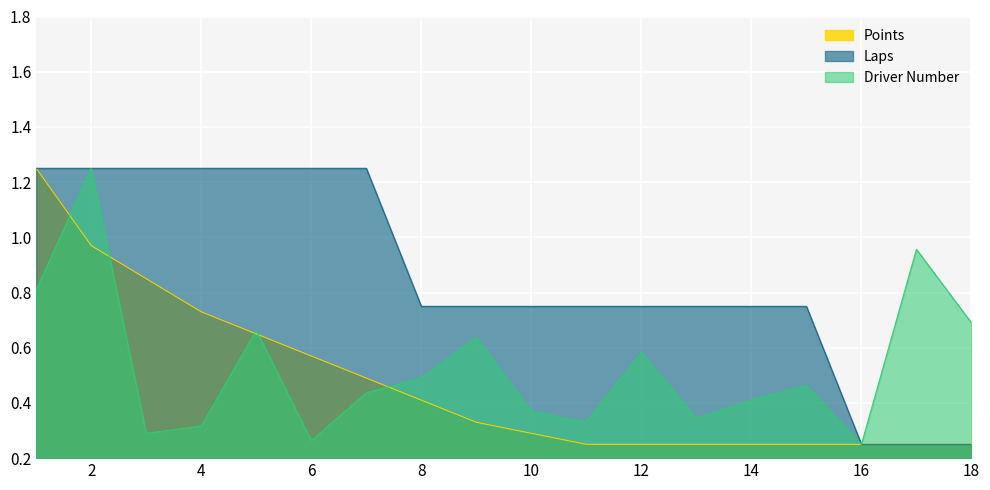

List the labels in order of Points value, largest first.

1, 2, 3, 4, 5, 6, 7, 8, 9, 10, 11, 12, 13, 14, 15, 16, 17, 18